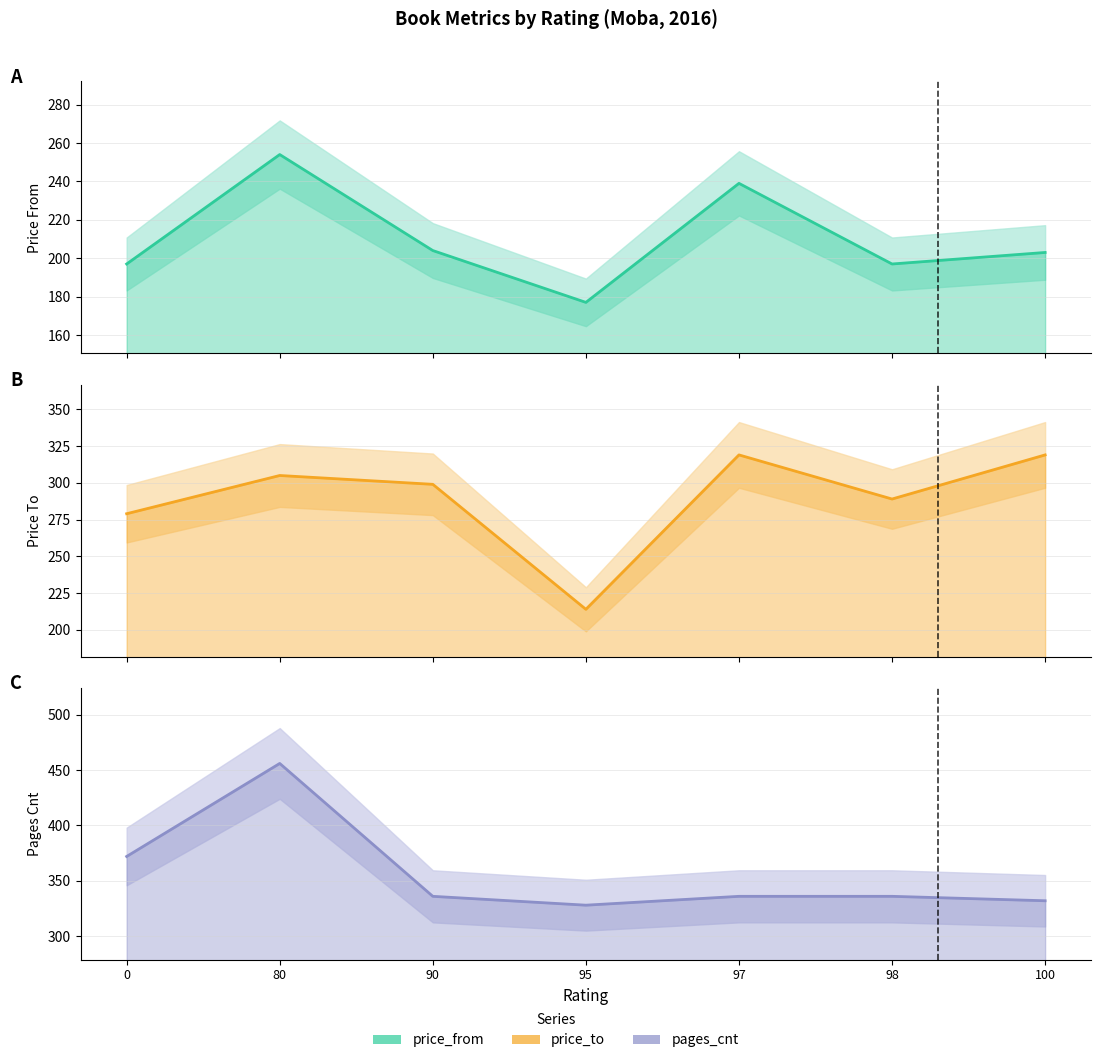

List the series in order of their overall mean, lowest first.

price_from line, price_to line, pages_cnt line